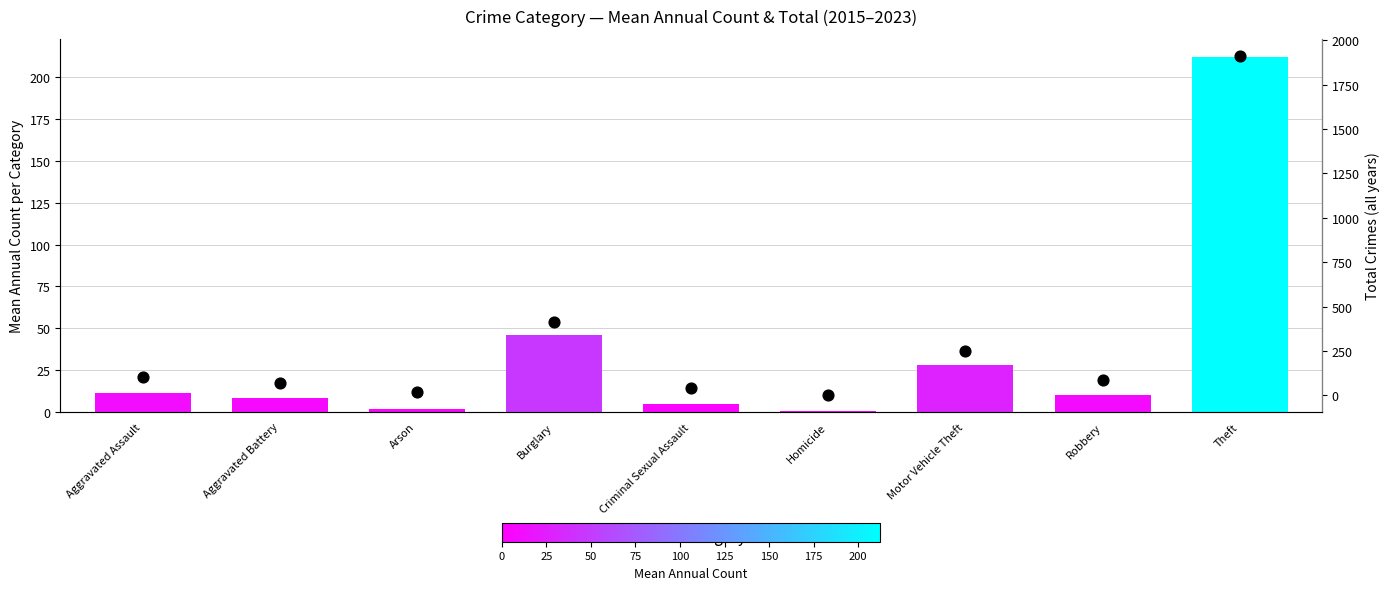

At which category is the sum across all series the highest?

Theft